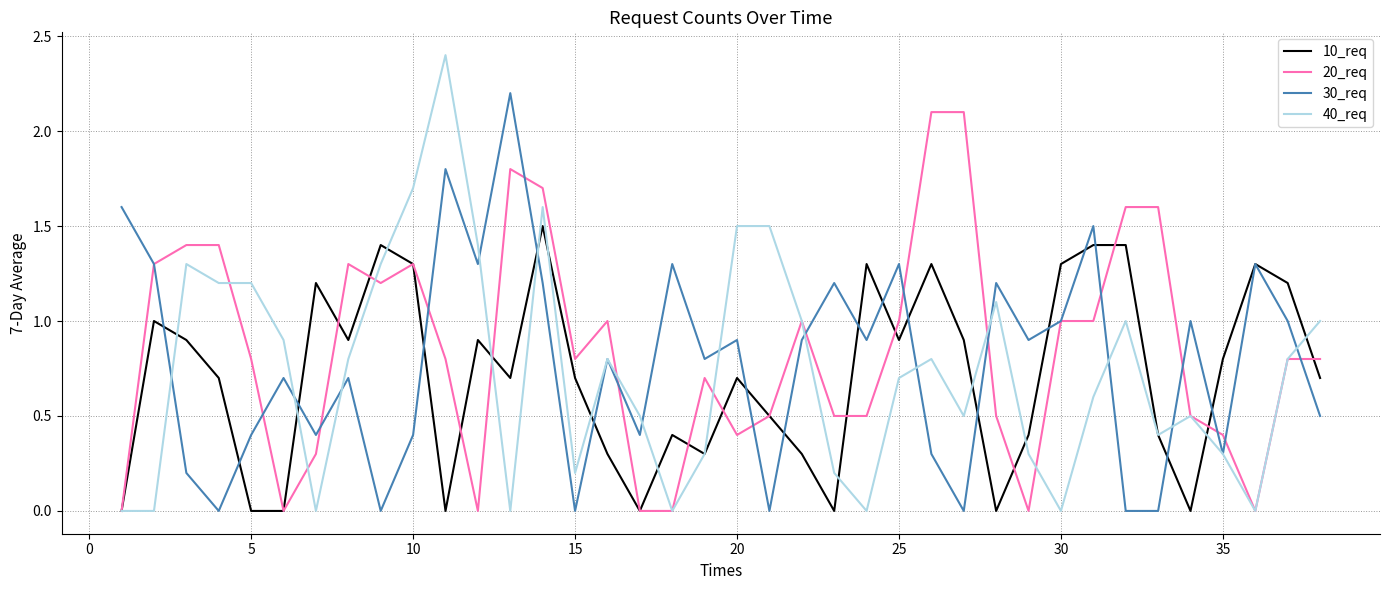

Which series has the largest range (max minus min)?

40_req